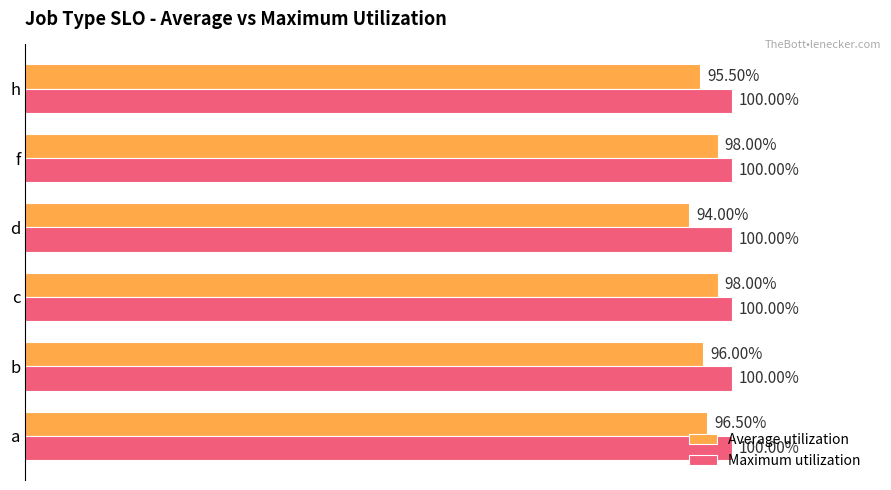

Which series has the largest total across all categories?

Maximum utilization